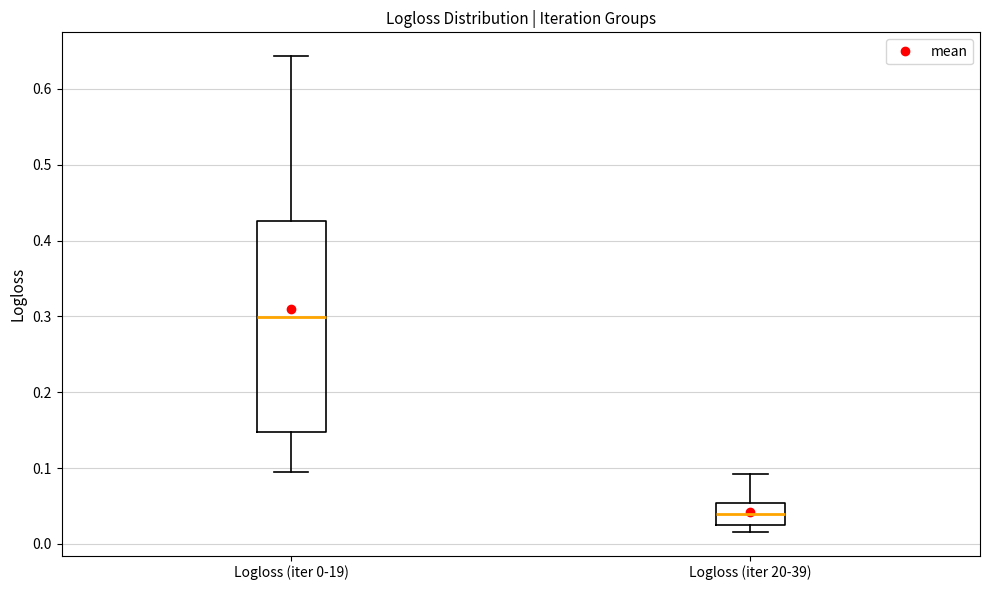

Reading left to right, read every box against the y-axis: the position of its median line, the range the box covers, and the ends of its whiskers. The values are not printed on the chart, so give them approximately, as read against the axis.

Logloss (iter 0-19): median 0.30, box 0.15 to 0.43, whiskers 0.09 to 0.64
Logloss (iter 20-39): median 0.04, box 0.02 to 0.05, whiskers 0.02 (just below the box's lower edge) to 0.09